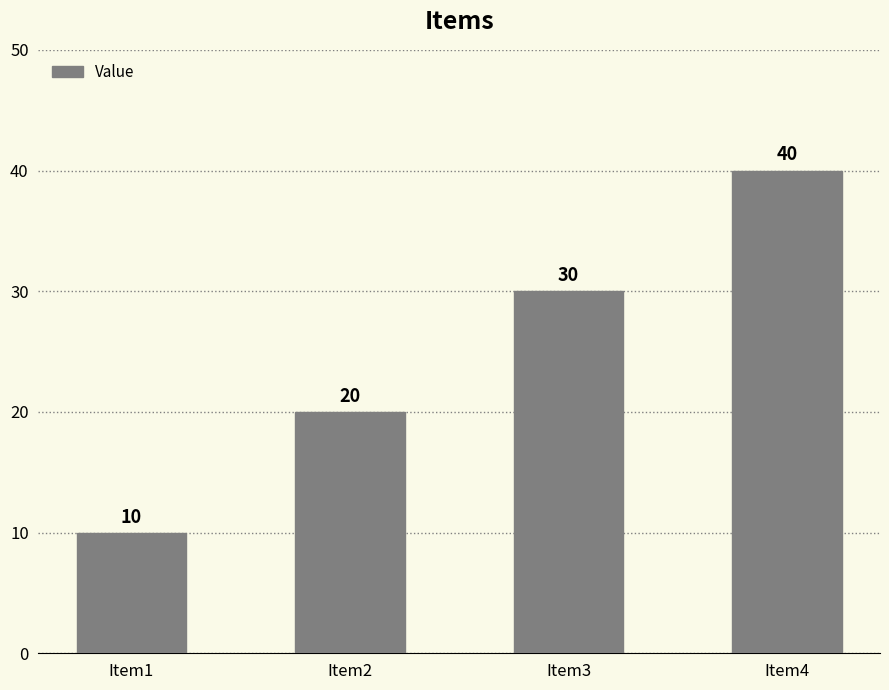

How many series are shown in this chart?

1